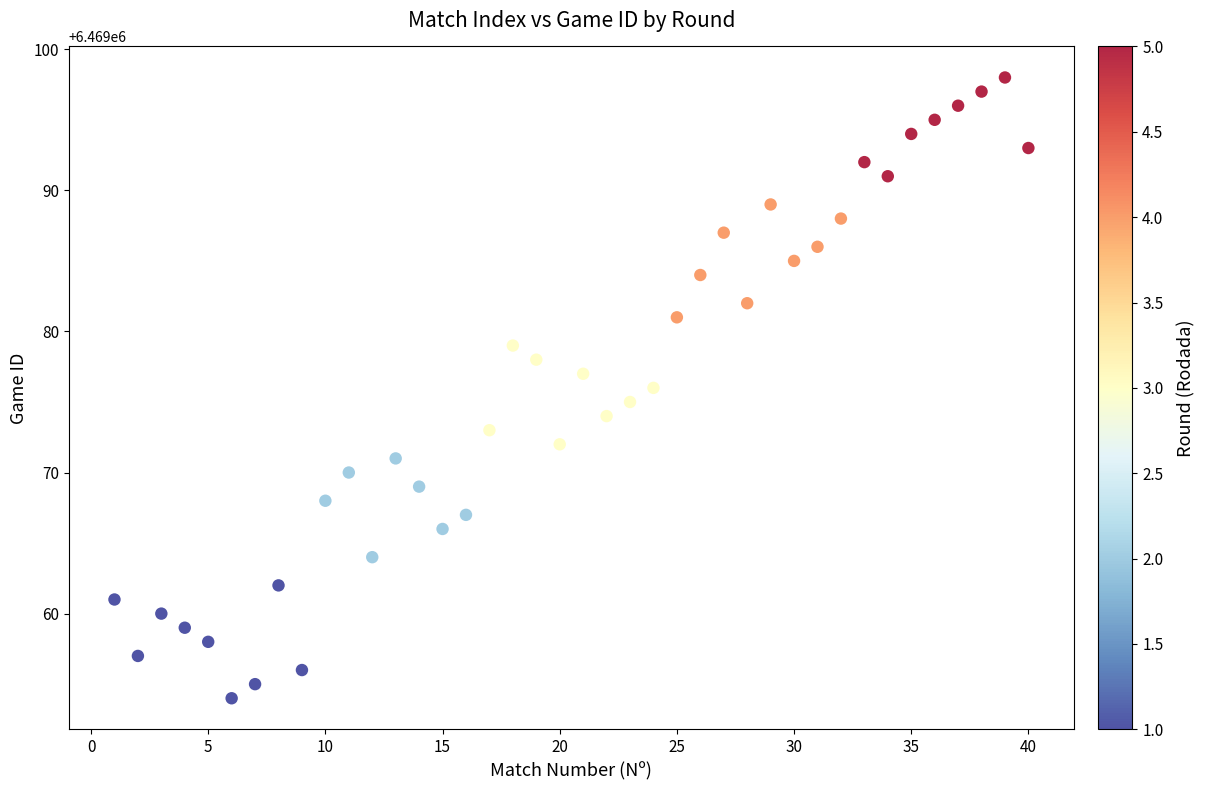

What is the range of Y values (max minus min)?

44